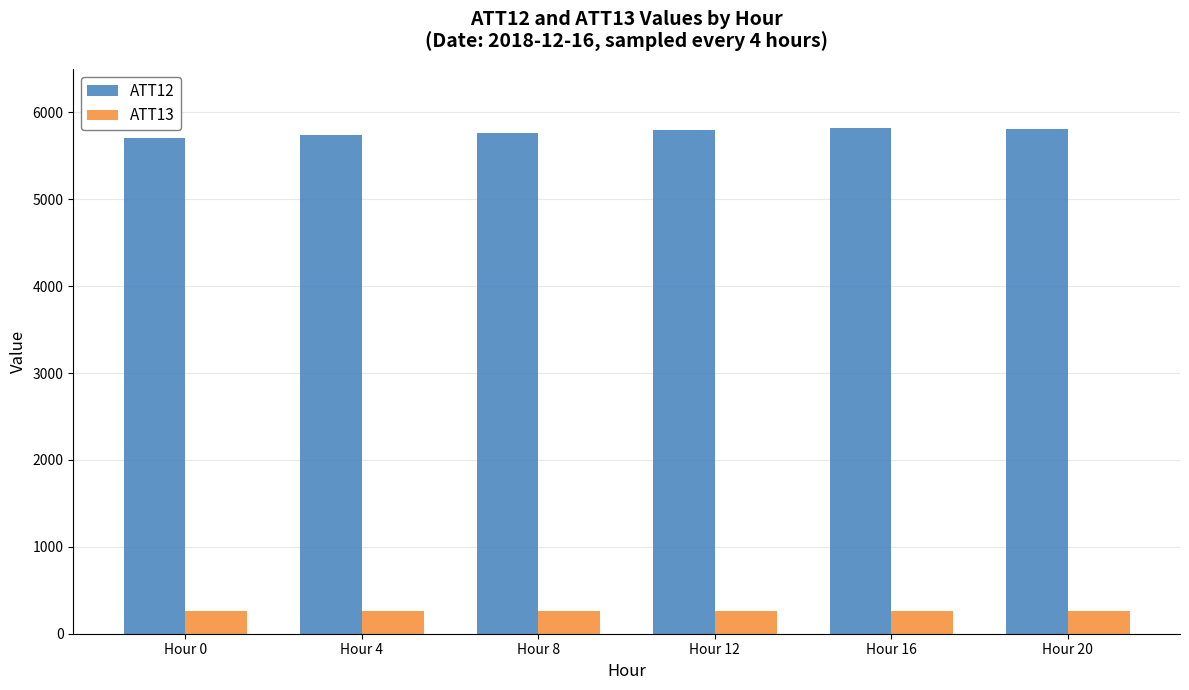

List the series in order of their overall mean, highest first.

ATT12, ATT13